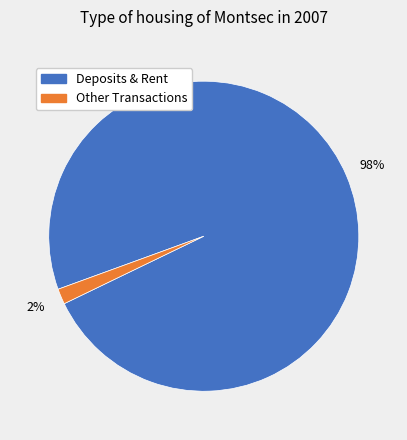

Is there a majority slice in this chart?

Yes